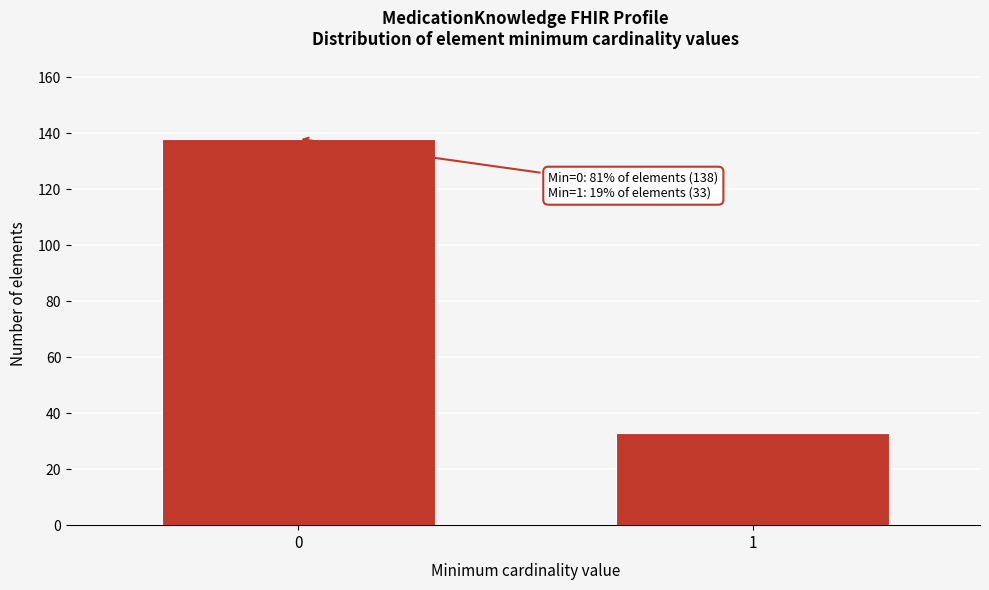

Reading left to right, transcribe all the data shown in this chart.

138	33